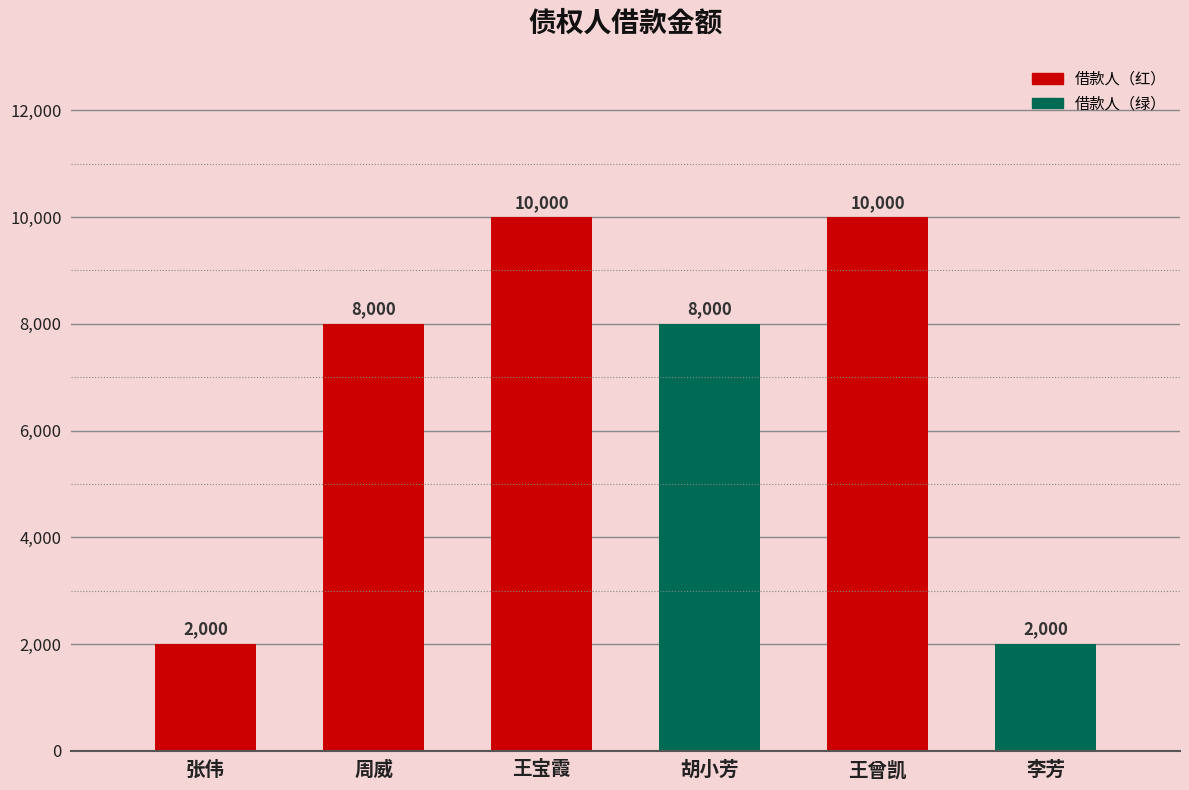

What is the greatest value displayed?

10000